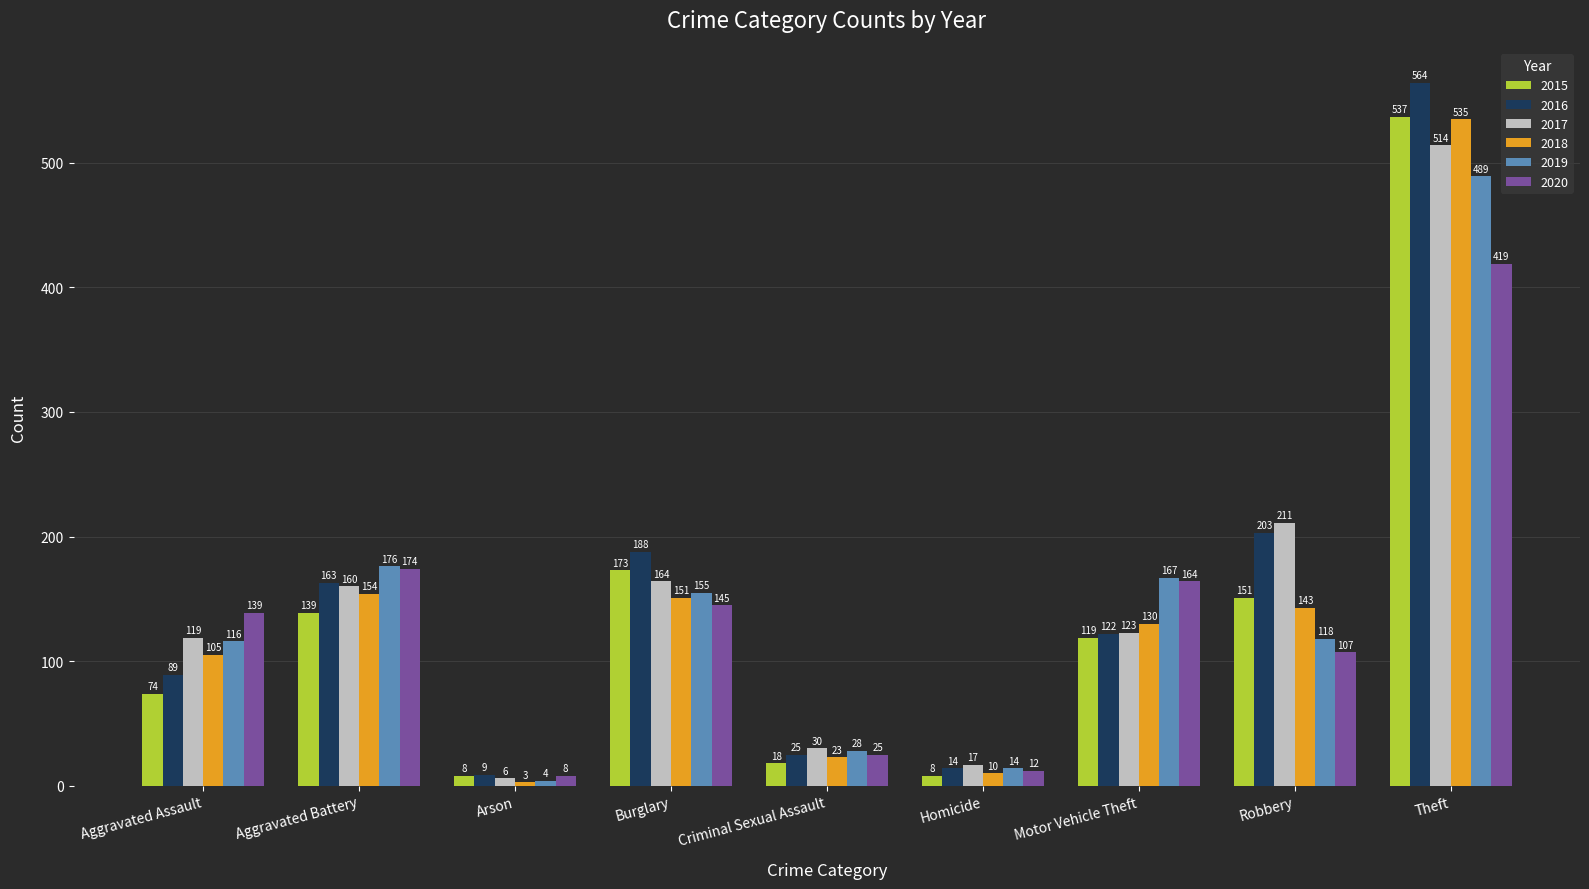

Reading right to left, what are all the values shown in this chart?

2015: Theft=537	Robbery=151	Motor Vehicle Theft=119	Homicide=8	Criminal Sexual Assault=18	Burglary=173	Arson=8	Aggravated Battery=139	Aggravated Assault=74
2016: Theft=564	Robbery=203	Motor Vehicle Theft=122	Homicide=14	Criminal Sexual Assault=25	Burglary=188	Arson=9	Aggravated Battery=163	Aggravated Assault=89
2017: Theft=514	Robbery=211	Motor Vehicle Theft=123	Homicide=17	Criminal Sexual Assault=30	Burglary=164	Arson=6	Aggravated Battery=160	Aggravated Assault=119
2018: Theft=535	Robbery=143	Motor Vehicle Theft=130	Homicide=10	Criminal Sexual Assault=23	Burglary=151	Arson=3	Aggravated Battery=154	Aggravated Assault=105
2019: Theft=489	Robbery=118	Motor Vehicle Theft=167	Homicide=14	Criminal Sexual Assault=28	Burglary=155	Arson=4	Aggravated Battery=176	Aggravated Assault=116
2020: Theft=419	Robbery=107	Motor Vehicle Theft=164	Homicide=12	Criminal Sexual Assault=25	Burglary=145	Arson=8	Aggravated Battery=174	Aggravated Assault=139